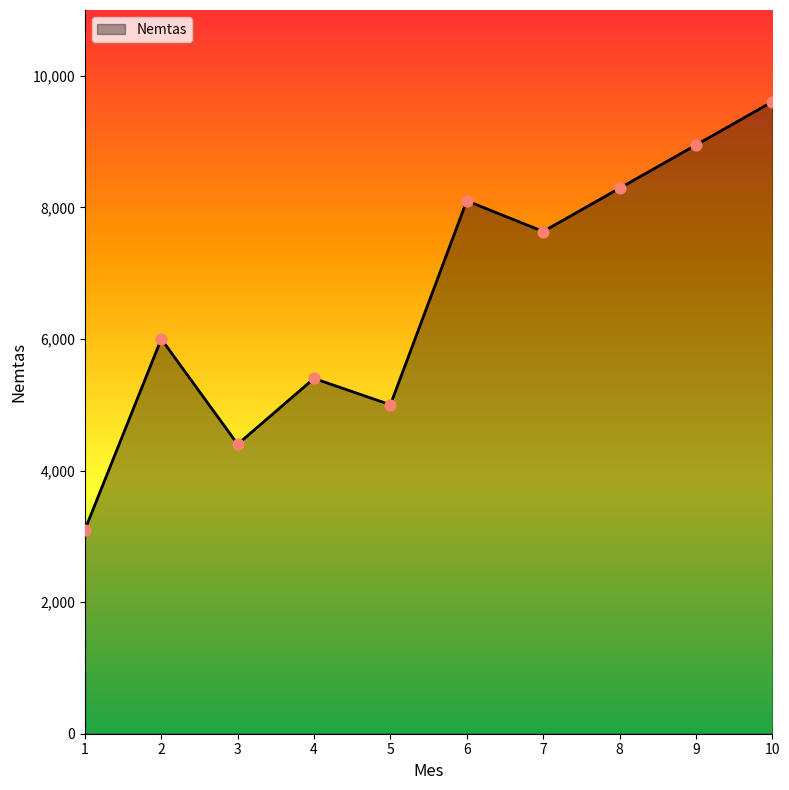

What is the change in value from 9 to 10?

+657.1